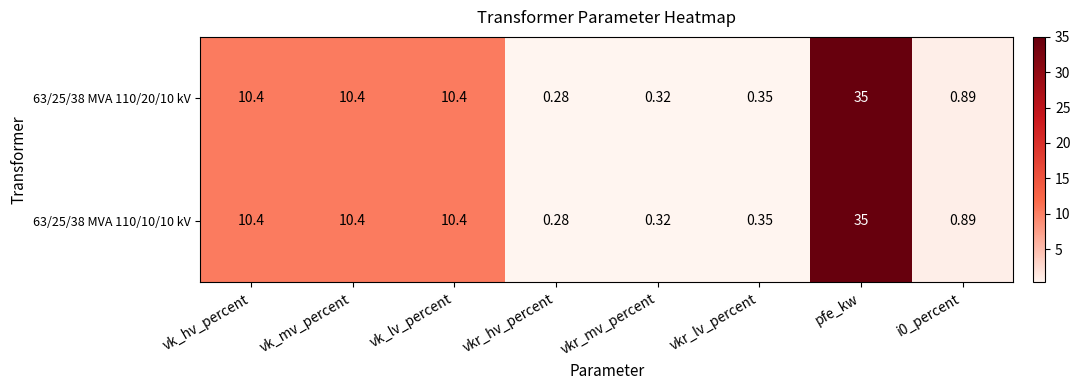

At which label does 63/25/38 MVA 110/20/10 kV reach its minimum?

vkr_hv_percent